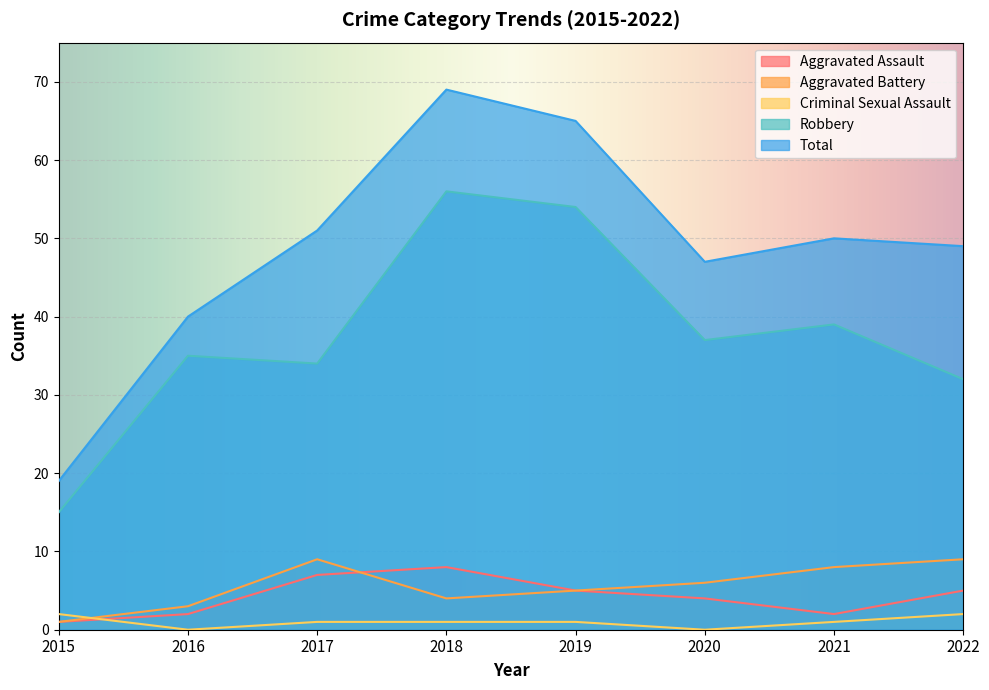

Rank the series by their maximum value, from lowest to highest.

Criminal Sexual Assault, Aggravated Assault, Aggravated Battery, Robbery, Total